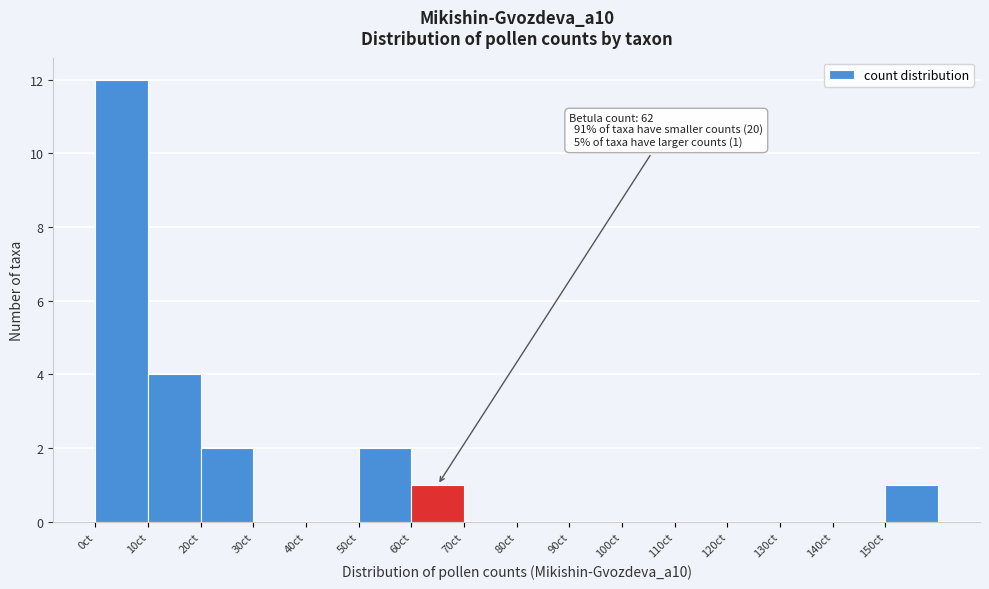

Over which range of the x-axis is the bar tallest?

0 to 10